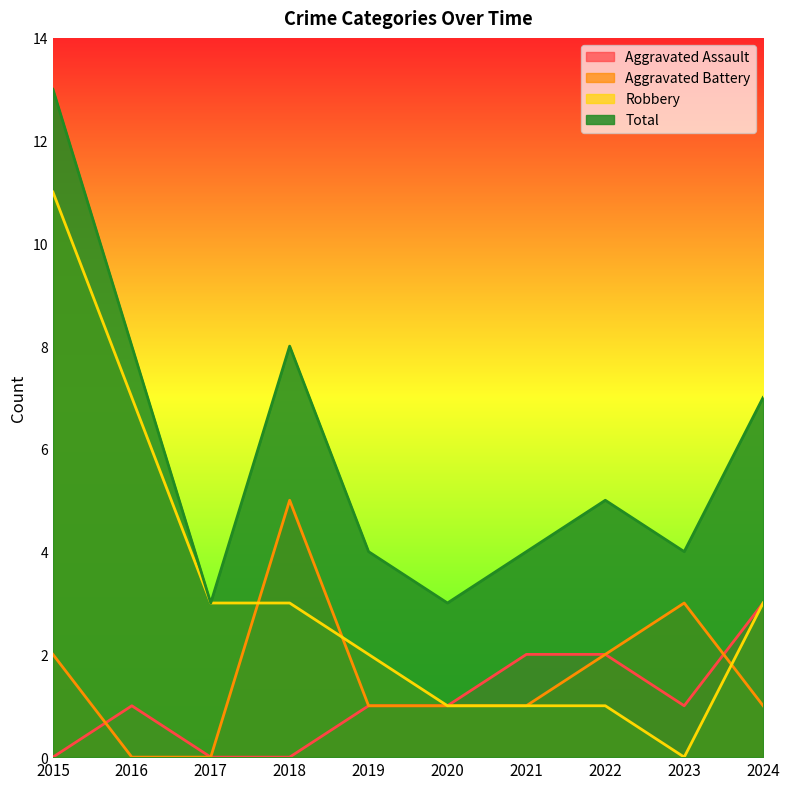

Which category has the lowest value in the Robbery series?

2023